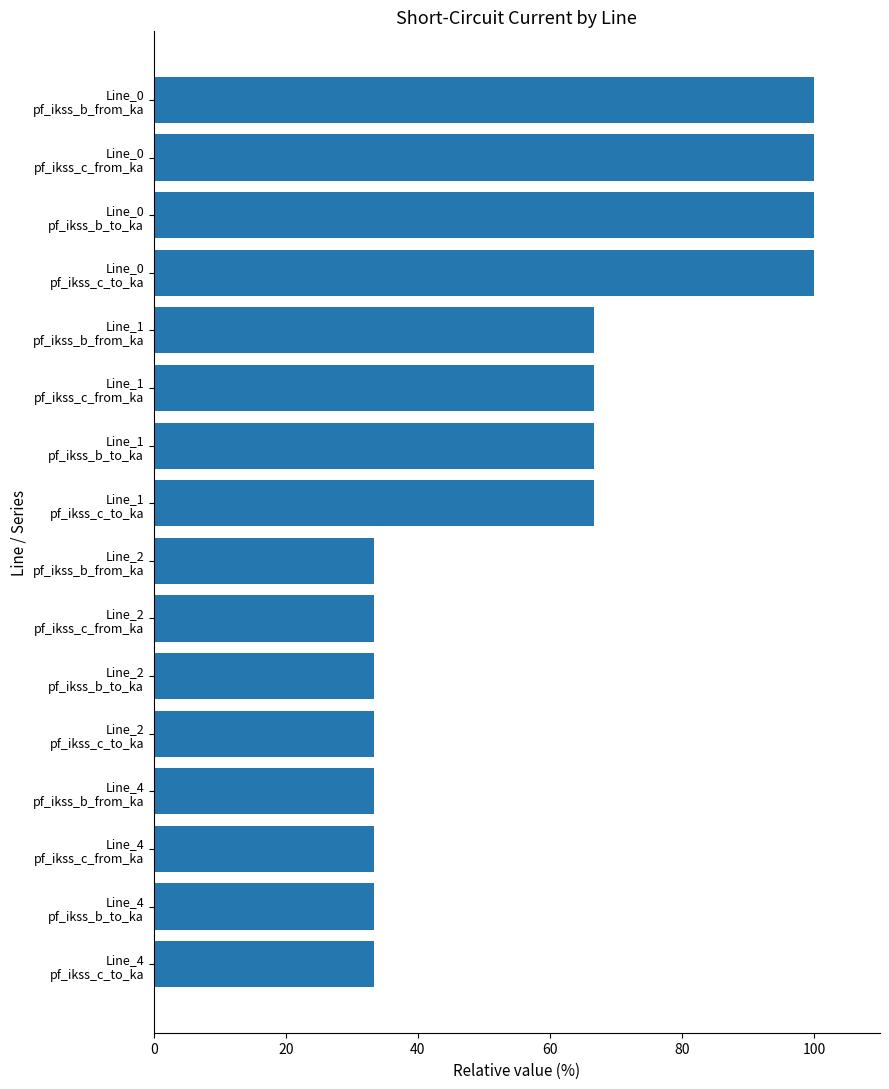

What is the smallest value displayed?

33.3